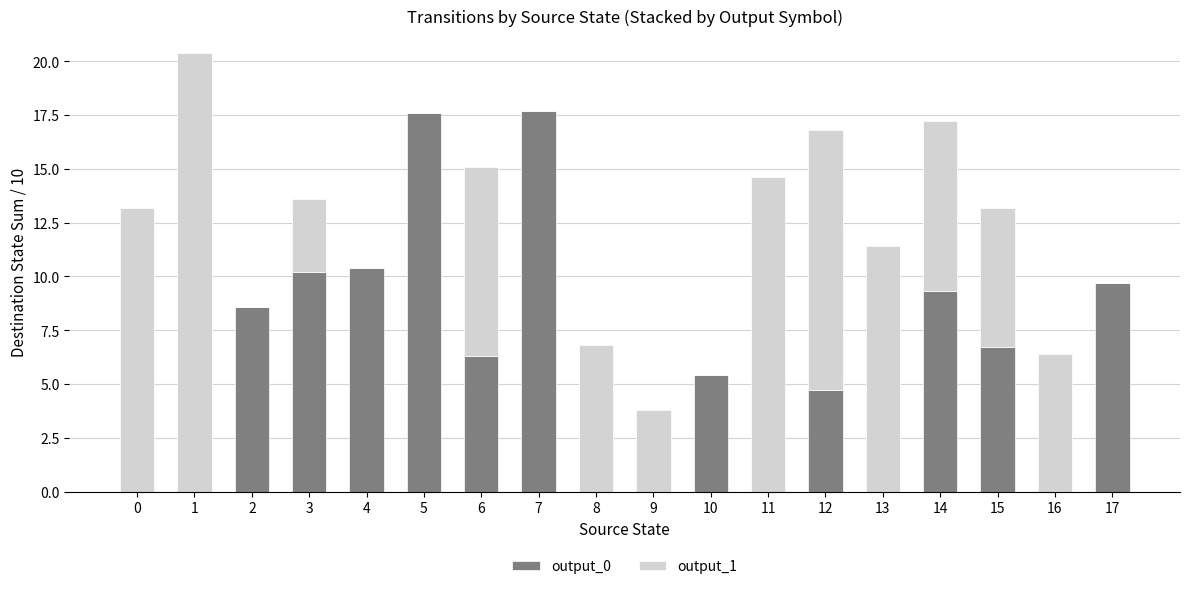

How many data points does each series have?

18